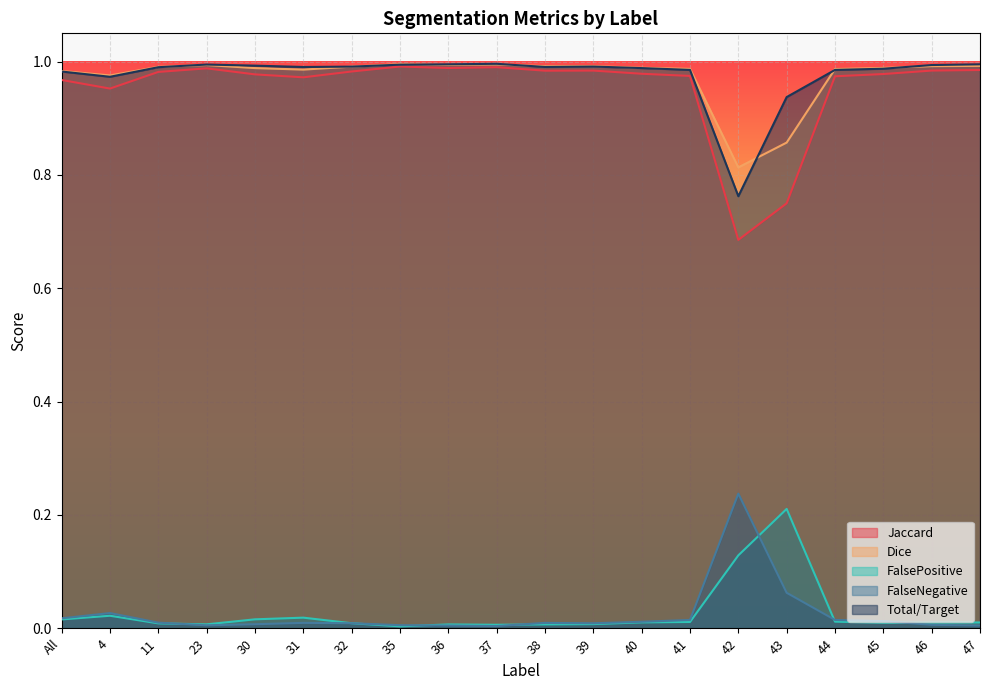

How many interior local peaks does the Jaccard series have?

4